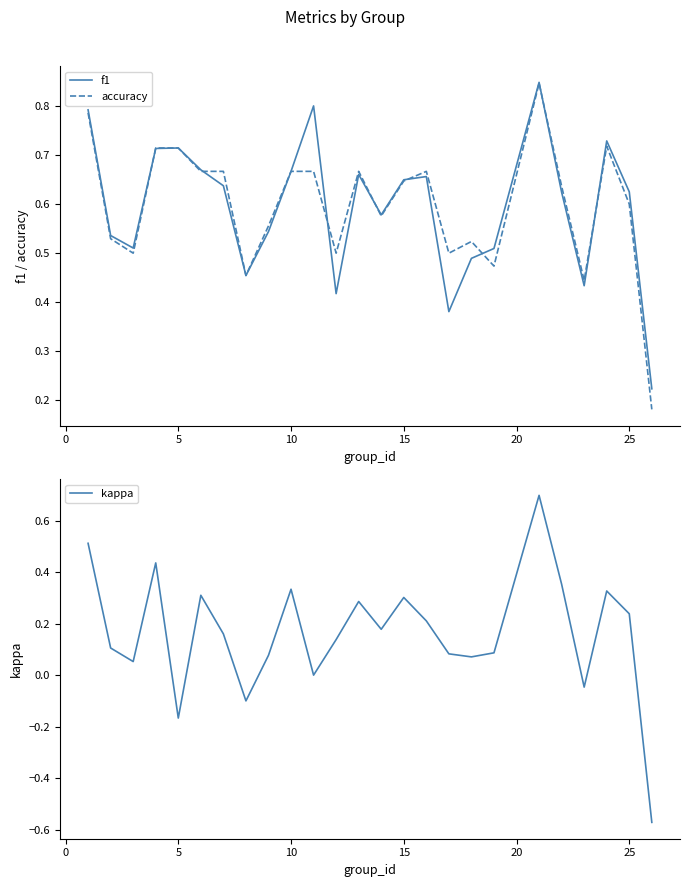

The f1 series shows 1.0 at 10. True or false?

False